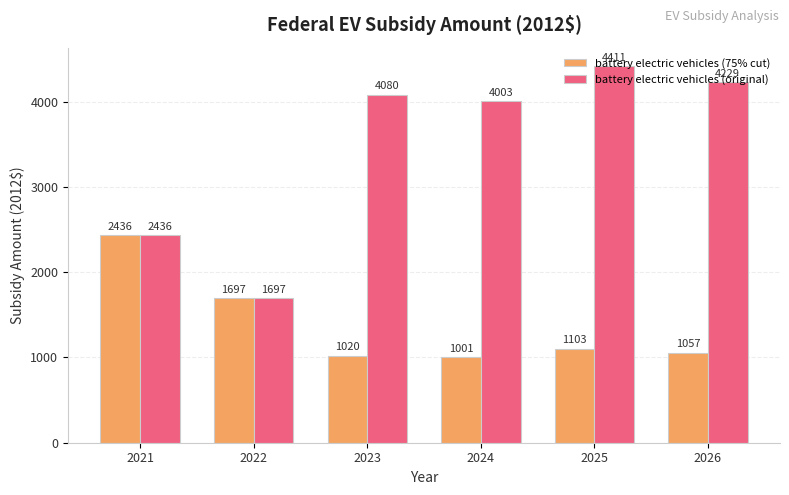

Count the number of categories in the chart.

6